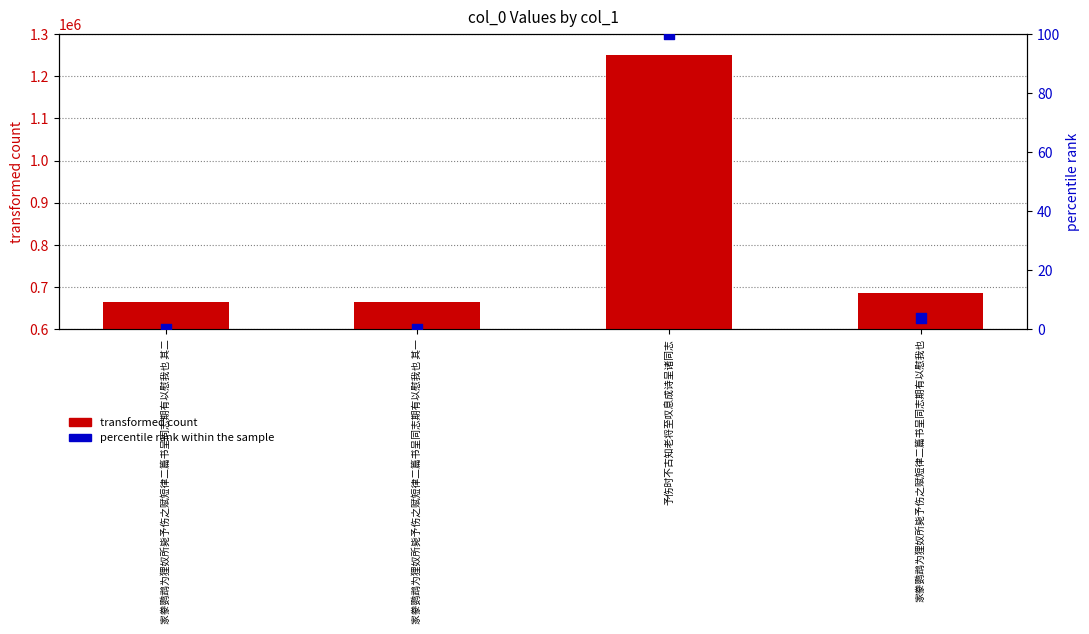

What is the total value across all series at 家豢鹦鹉为狸奴所毙予伤之赋短律二篇书呈同志期有以慰我也 其二?

663813.0